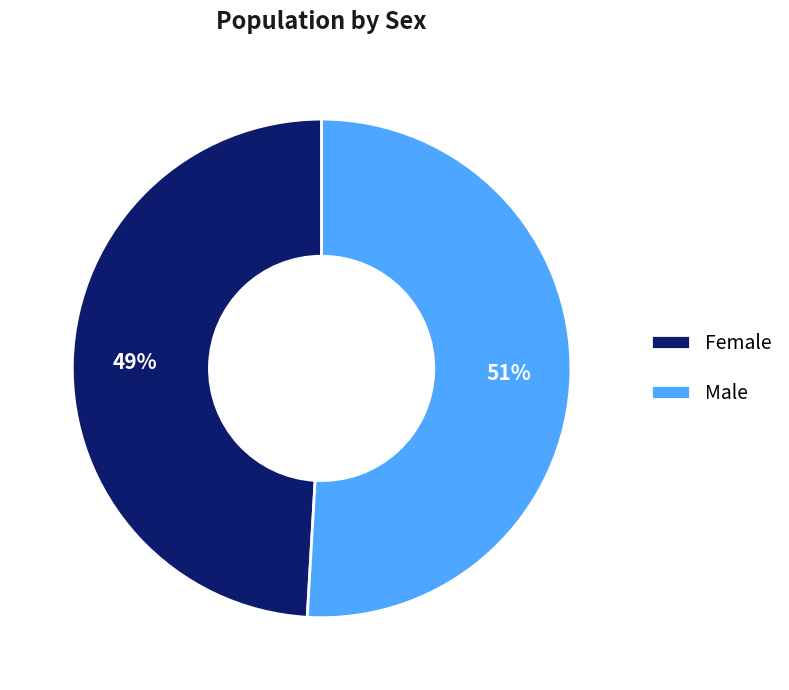

What is the ratio of the value at Male to the value at Female?

1.0